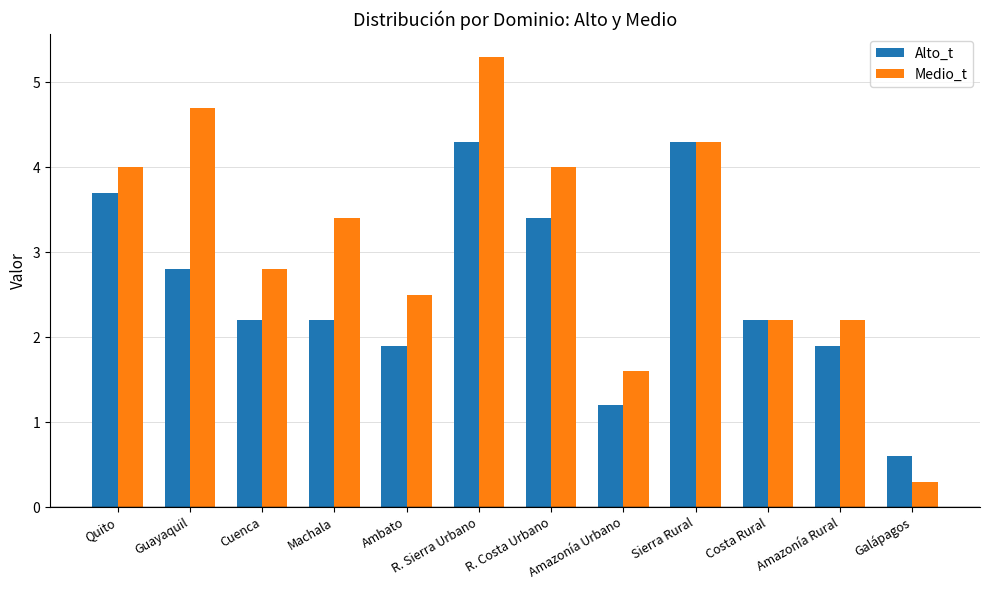

Which category has the highest value in the Medio_t series?

R. Sierra Urbano